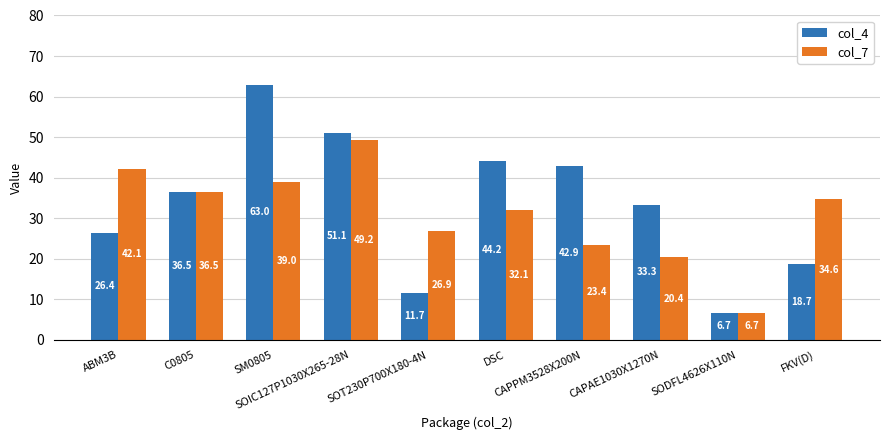

What is the average value of the col_7 series?

31.1